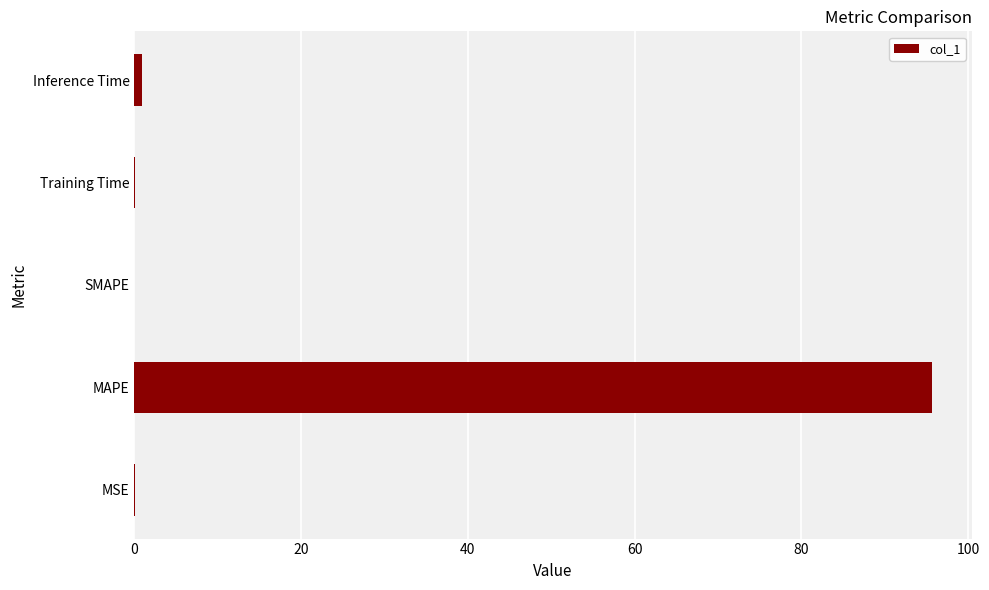

At which label is the value closest to 47?

Inference Time